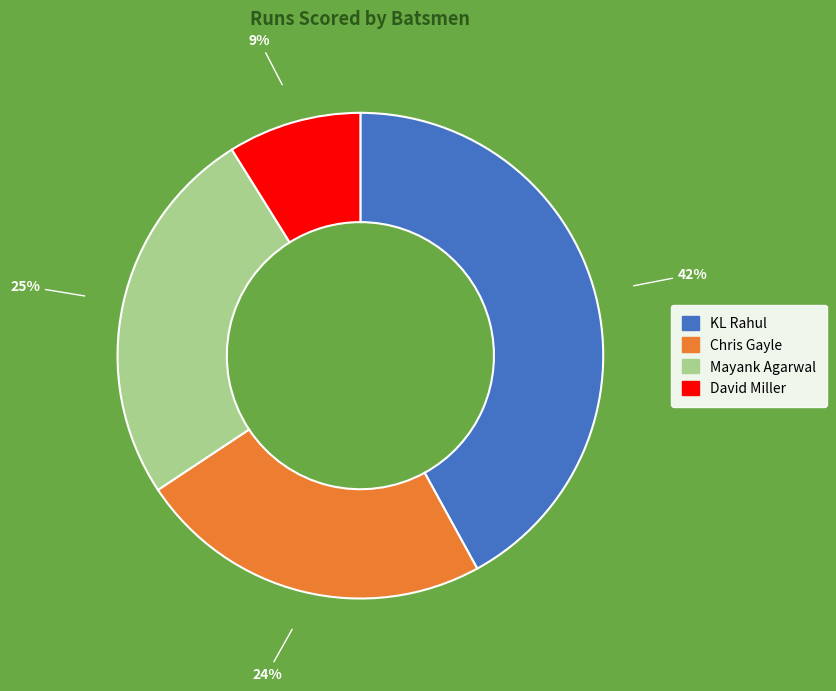

Approximately how many times larger is the value at KL Rahul compared to David Miller?

4.7